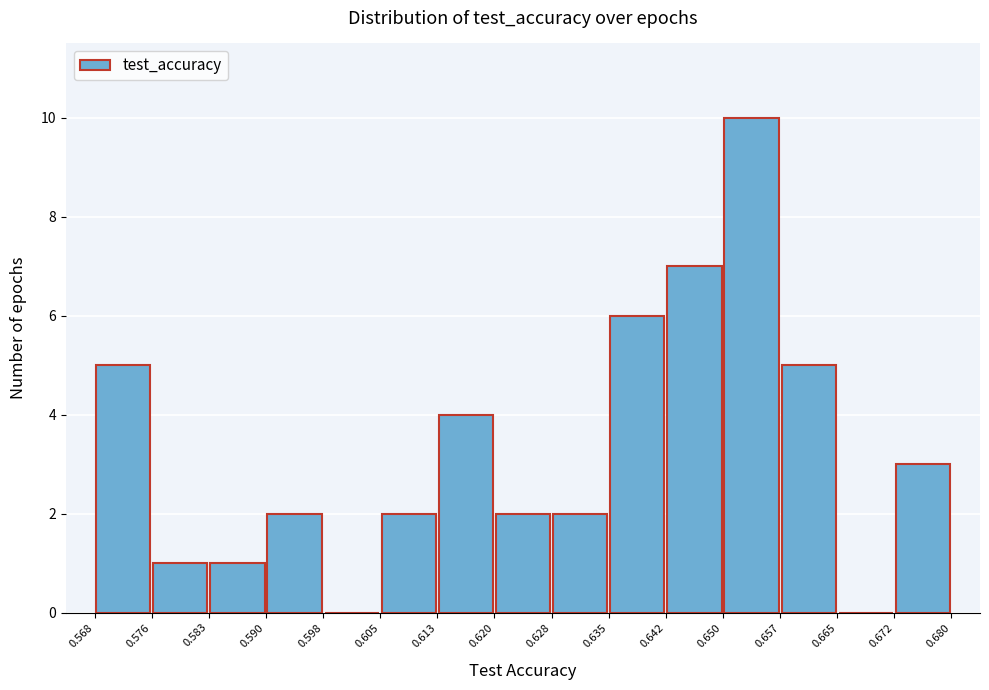

What is the height of the bar covering 0.576 to 0.583 on the x-axis? The values are not printed on the chart, so give them approximately, as read against the axis.

1